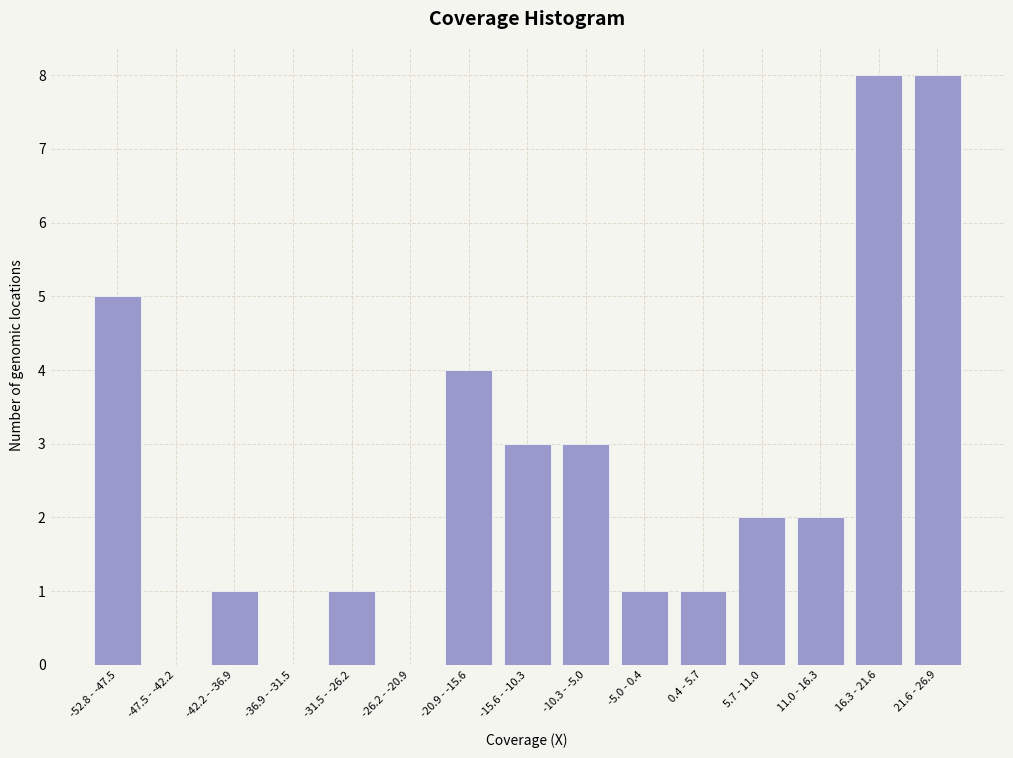

Reading right to left, extract all data points from this chart.

21.6 - 26.9=8	16.3 - 21.6=8	11.0 - 16.3=2	5.7 - 11.0=2	0.4 - 5.7=1	-5.0 - 0.4=1	-10.3 - -5.0=3	-15.6 - -10.3=3	-20.9 - -15.6=4	-26.2 - -20.9=0	-31.5 - -26.2=1	-36.9 - -31.5=0	-42.2 - -36.9=1	-47.5 - -42.2=0	-52.8 - -47.5=5